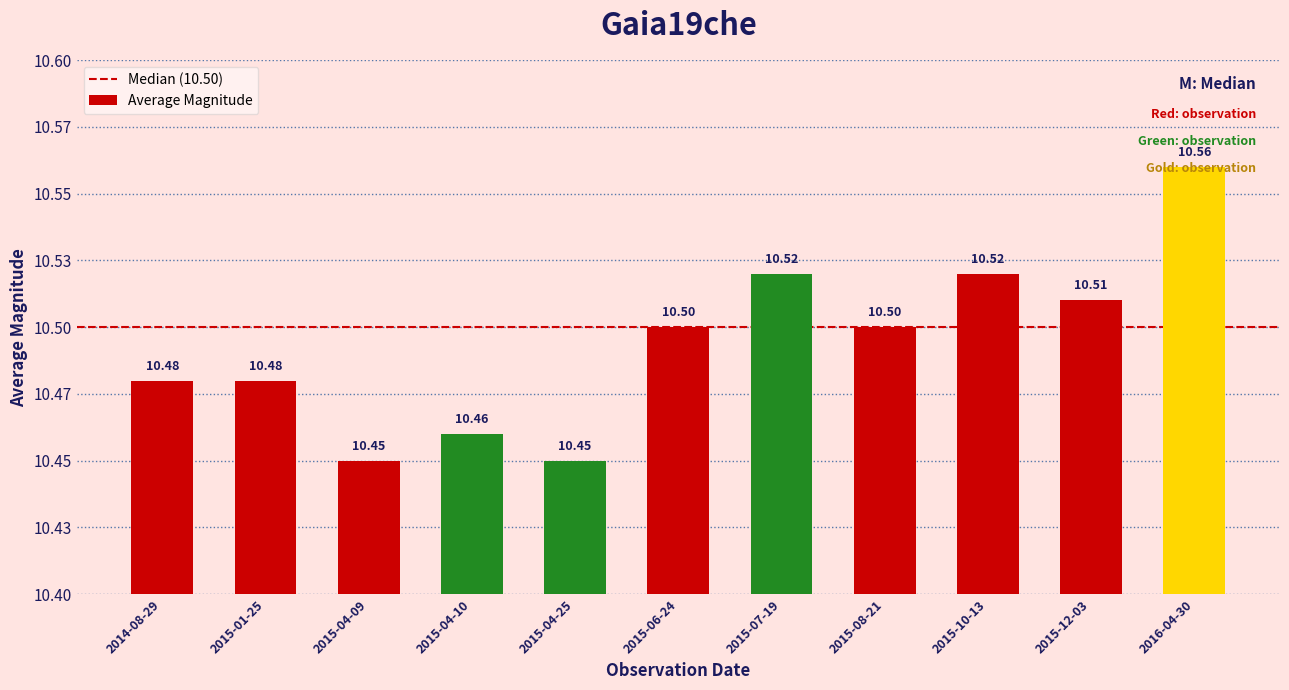

What is the label of the 7th bar from the right?

2015-04-25